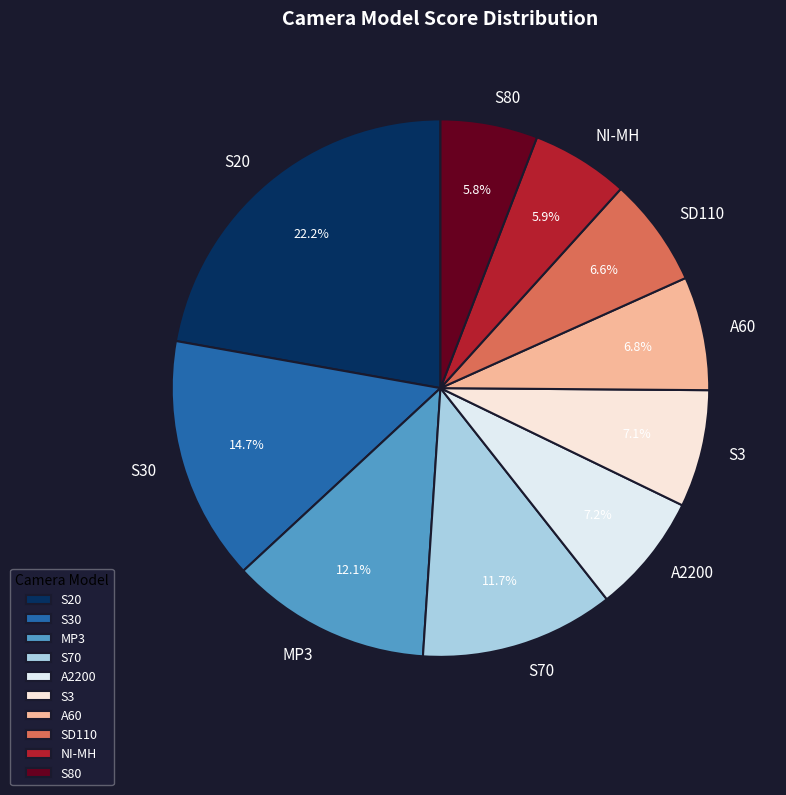

Is there a majority slice in this chart?

No